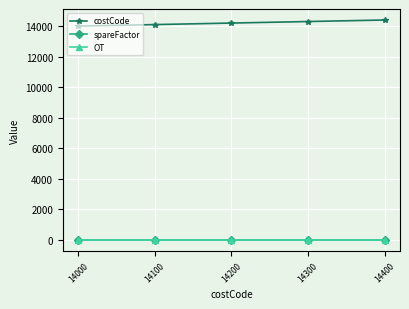

What is the difference between the costCode values at 14000 and 14300?

300